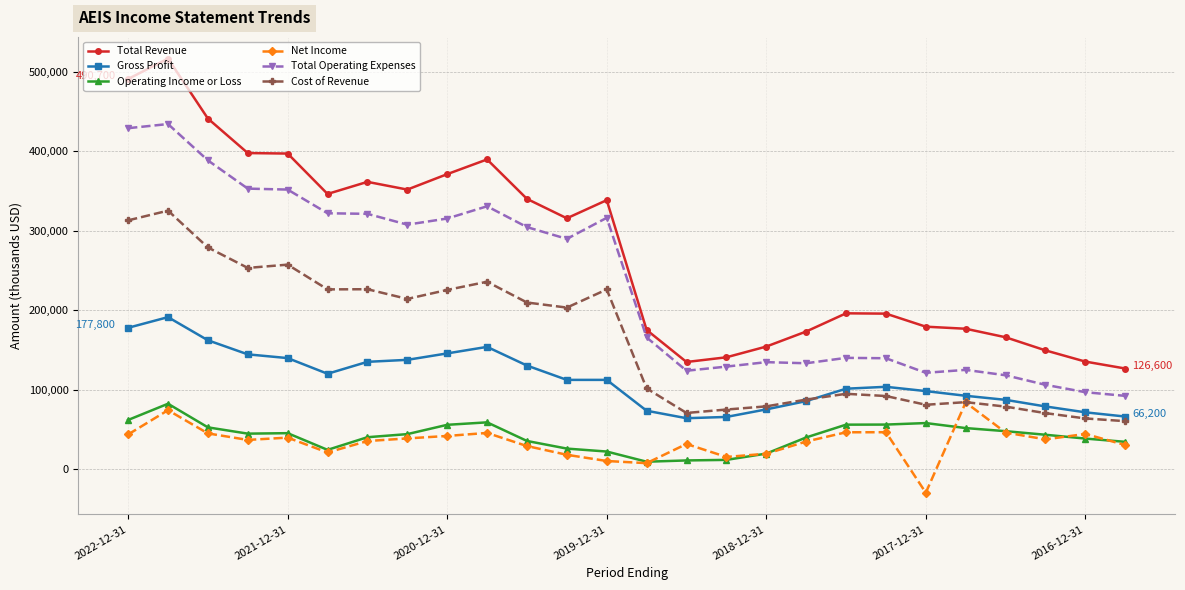

True or false: Gross Profit has more than 0 interior local peaks.

True